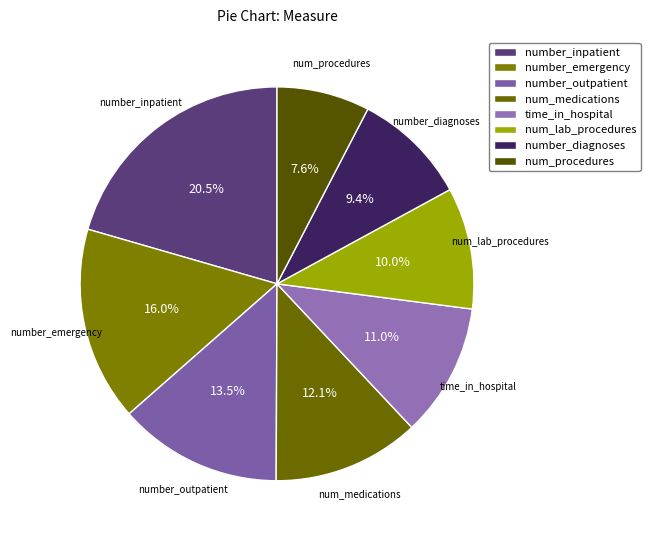

Rank the categories by value from highest to lowest.

number_inpatient, number_emergency, number_outpatient, num_medications, time_in_hospital, num_lab_procedures, number_diagnoses, num_procedures